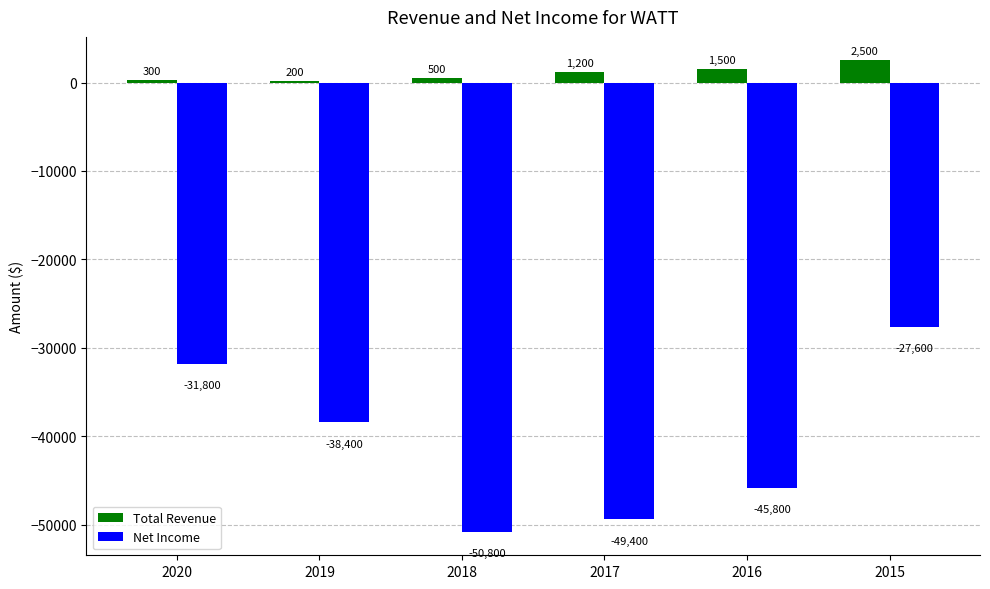

What is the spread (max minus min) of values at 2019?

38600